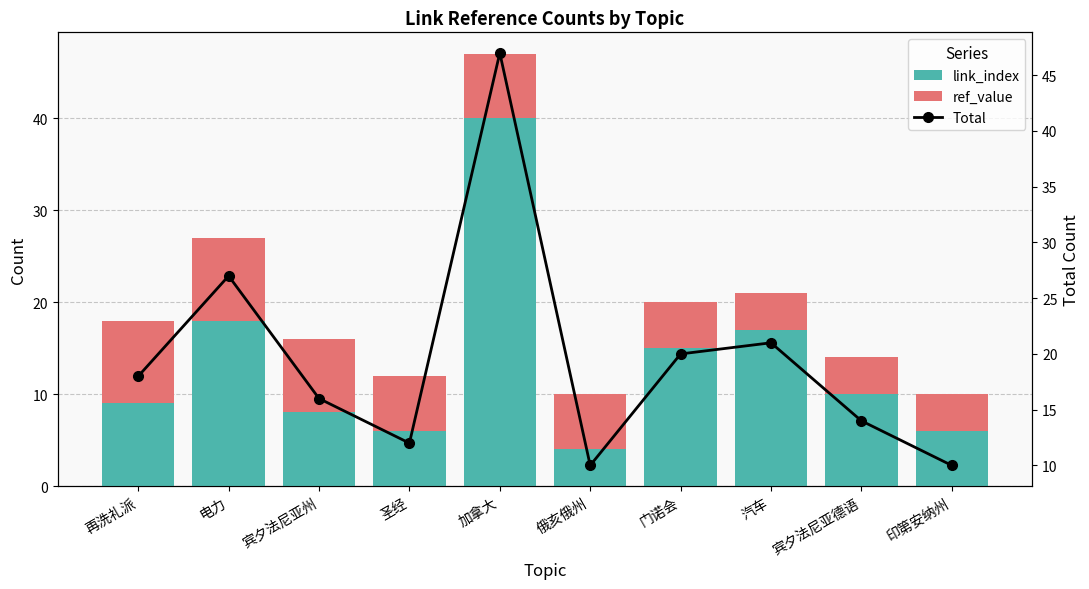

Where is link_index nearest to the value 22?

电力